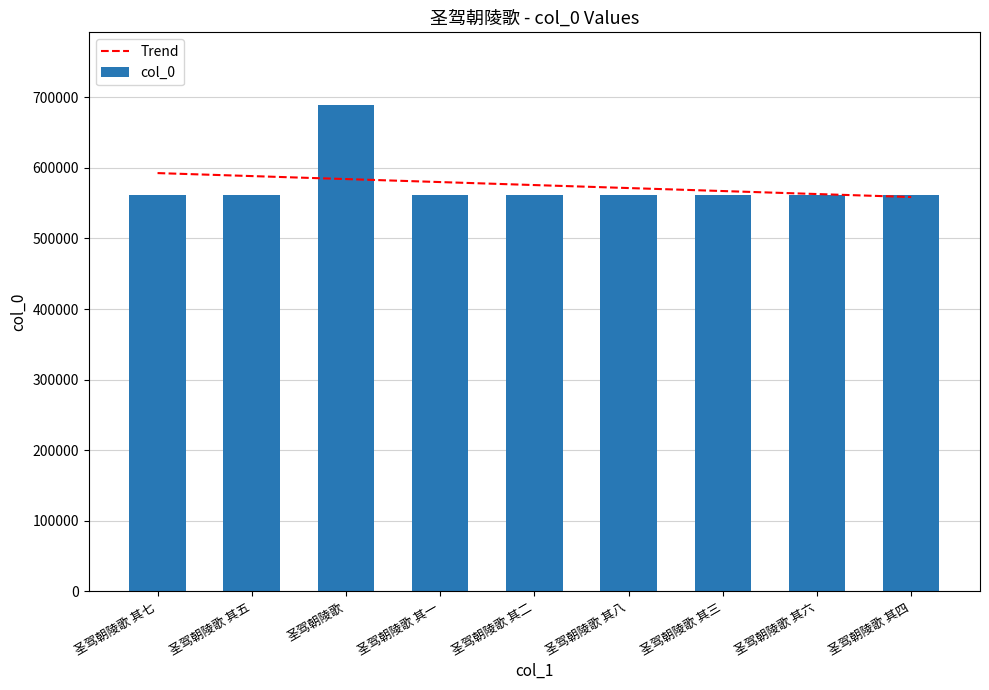

What is the change in value from 圣驾朝陵歌 其一 to 圣驾朝陵歌 其八?

+7